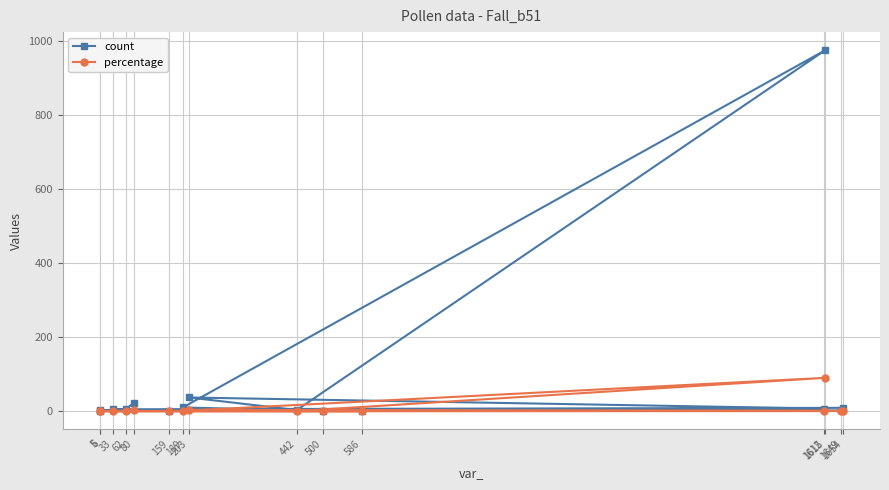

Does the chart display data point markers on the line(s)?

Yes